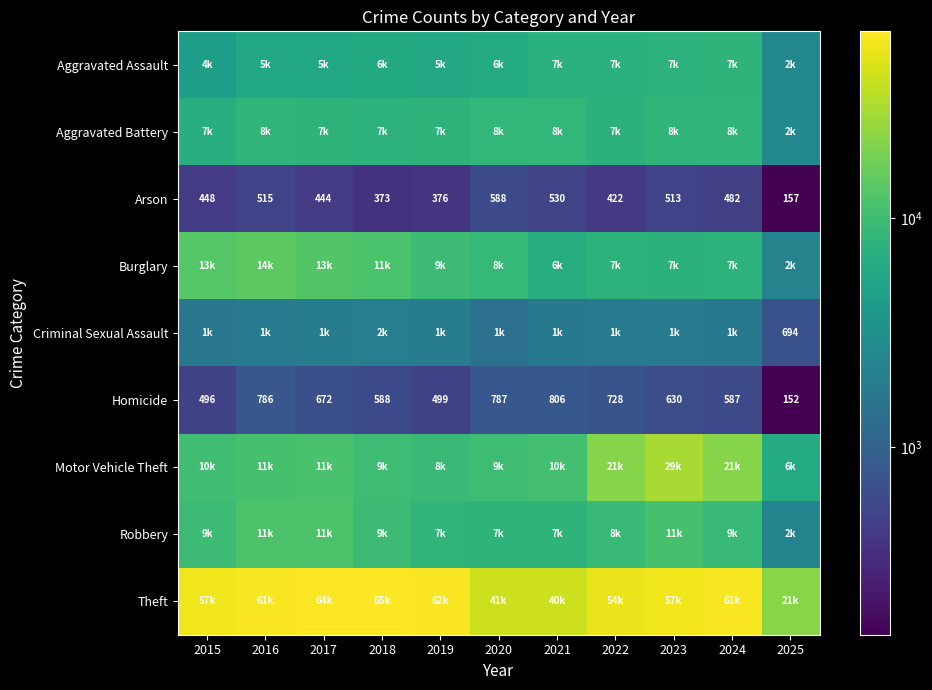

True or false: Homicide has a value of 862 at 2024.

False